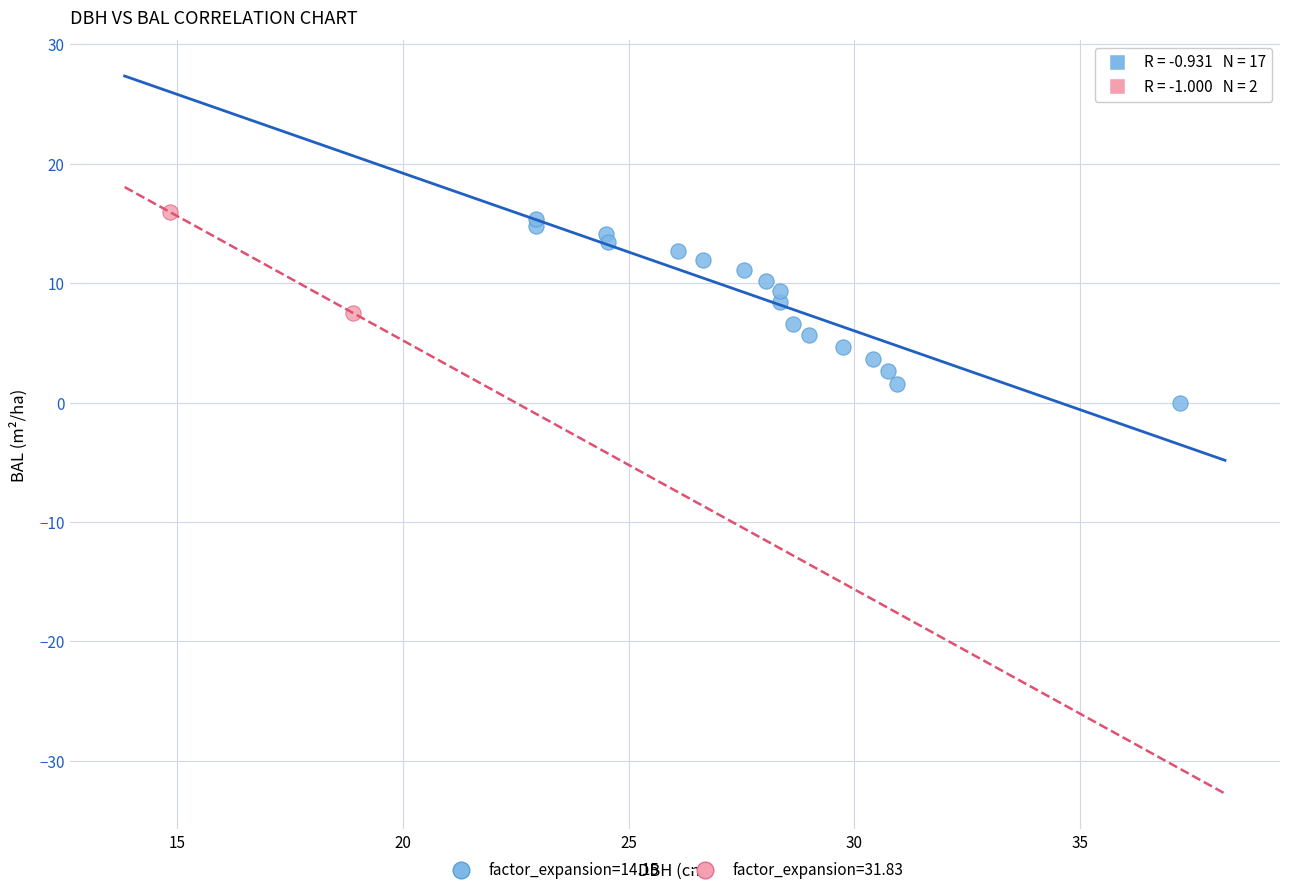

What are all the series names shown in the legend?

factor_expansion=14.15, factor_expansion=31.83